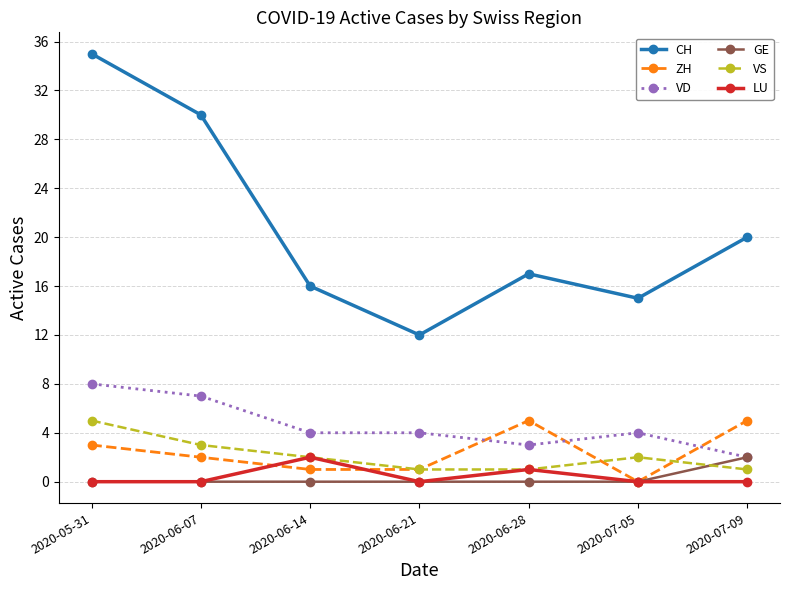

What is the difference between the maximum and second lowest values in the CH series?

20